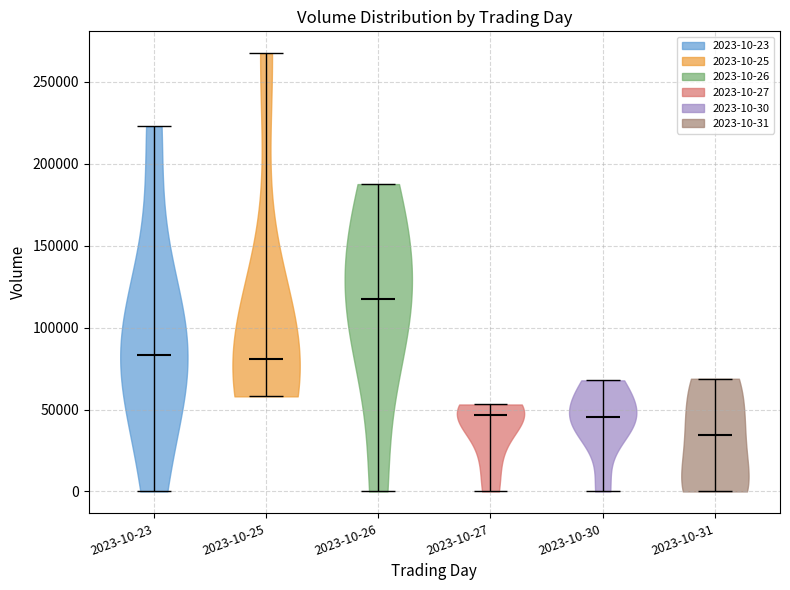

What is the highest point the violin for 2023-10-26 reaches on the y-axis? The values are not printed on the chart, so give them approximately, as read against the axis.

190000